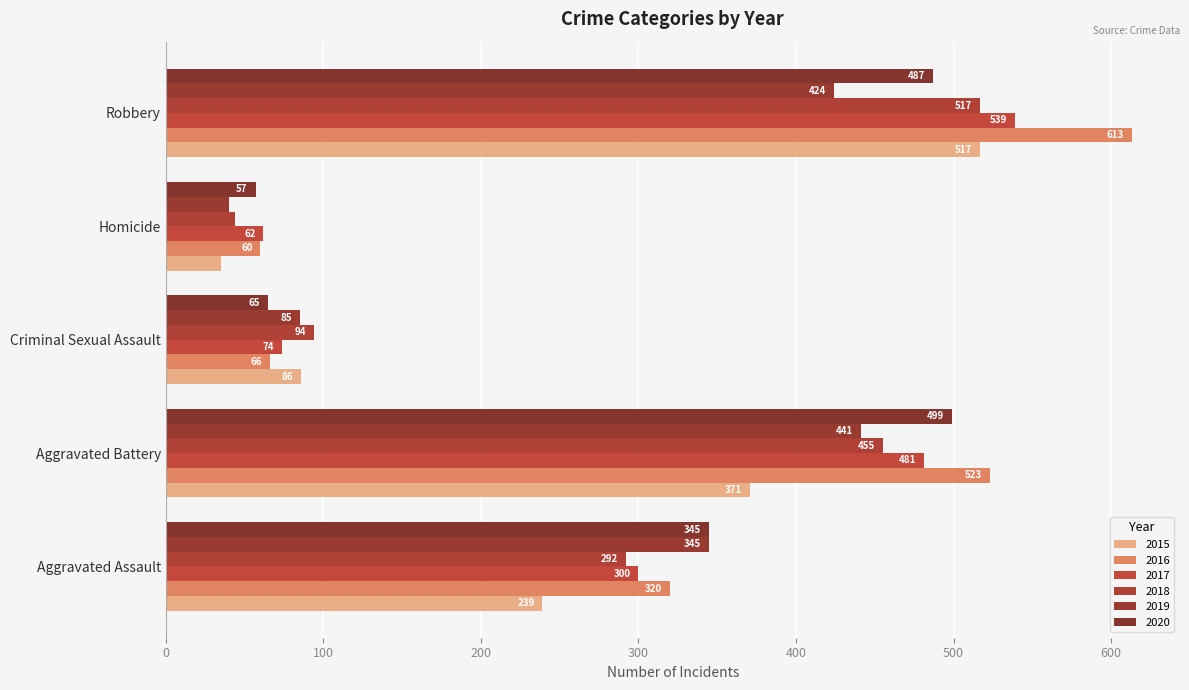

Is the value of 2016 at Criminal Sexual Assault greater than the value of 2015 at Homicide?

Yes